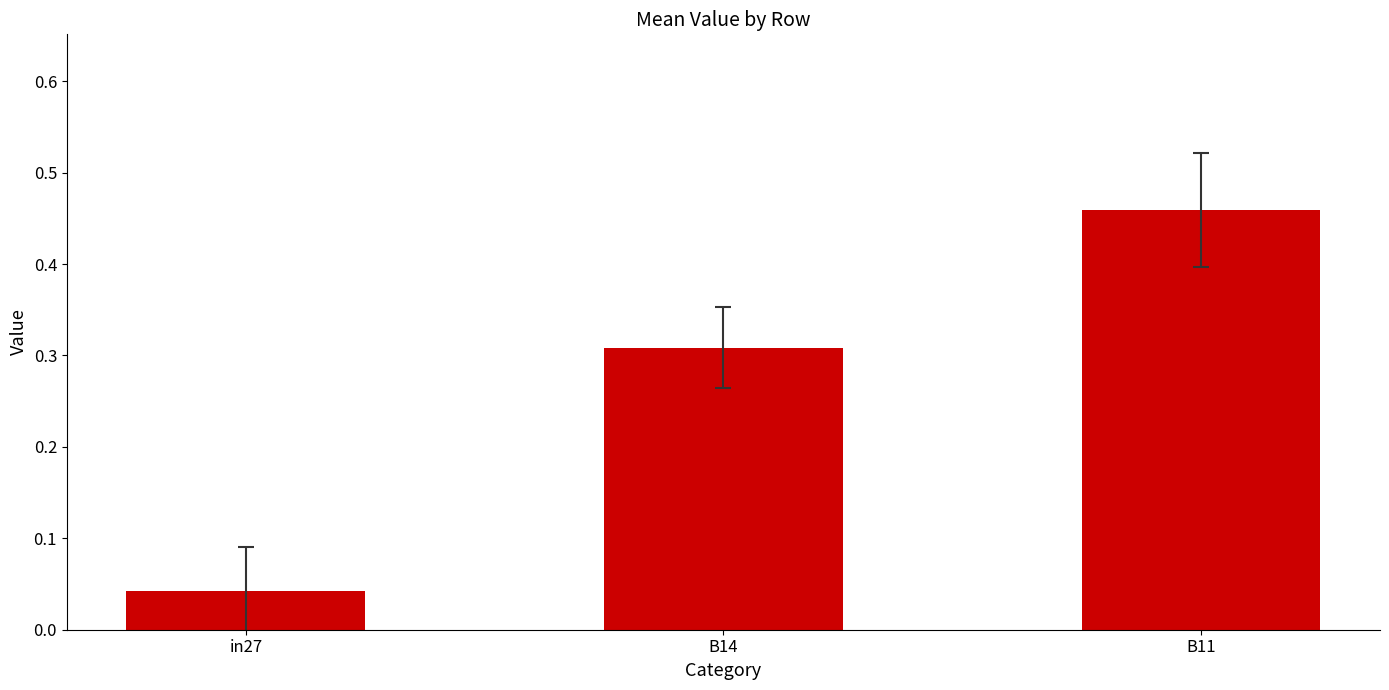

How many values are between 0 and 1?

3